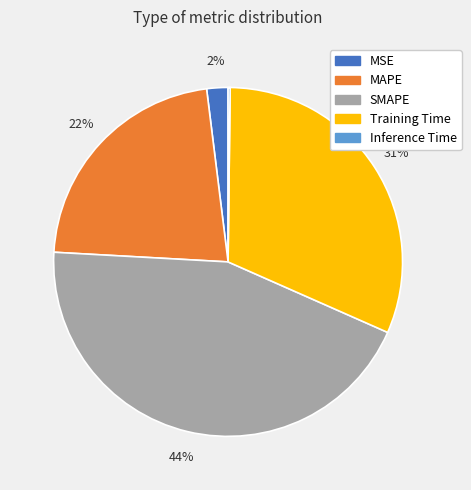

The MAPE slice represents 22% of the pie. True or false?

True